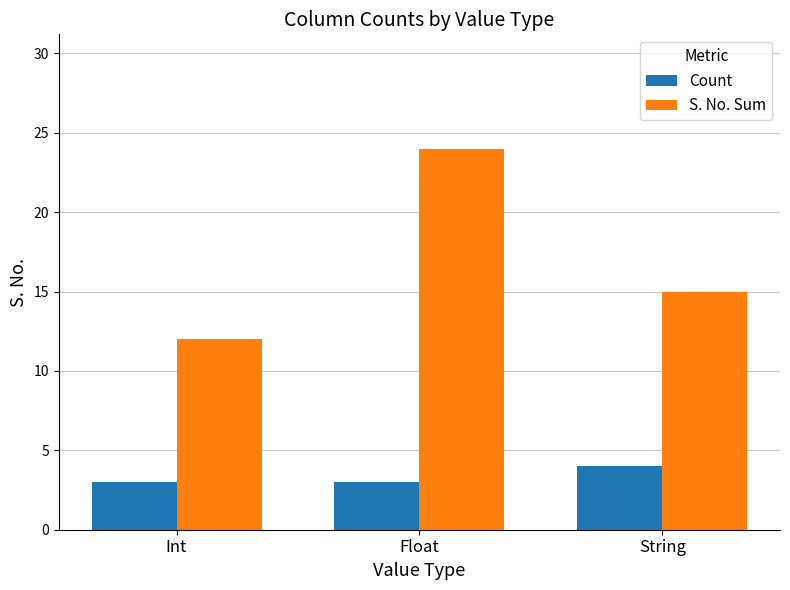

Rank the series at String from lowest to highest value.

Count, S. No. Sum